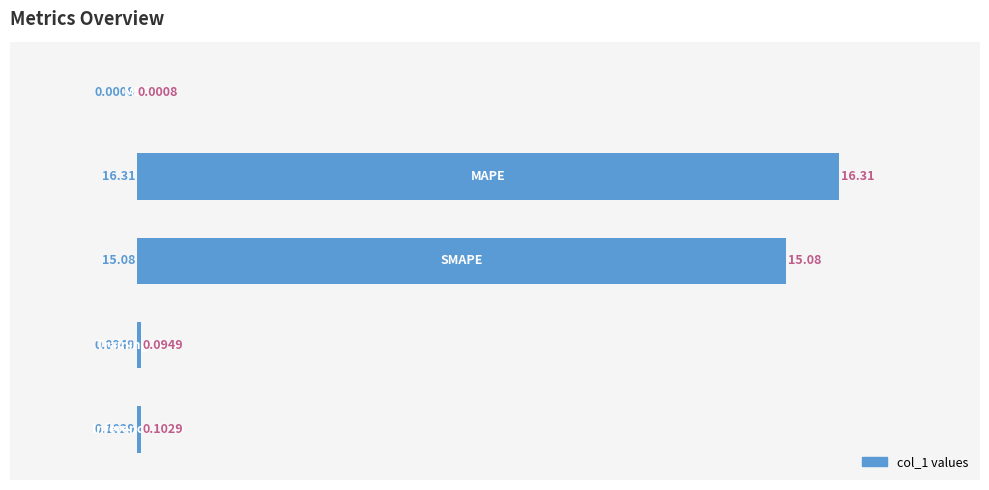

What is the sum of all values?

31.6